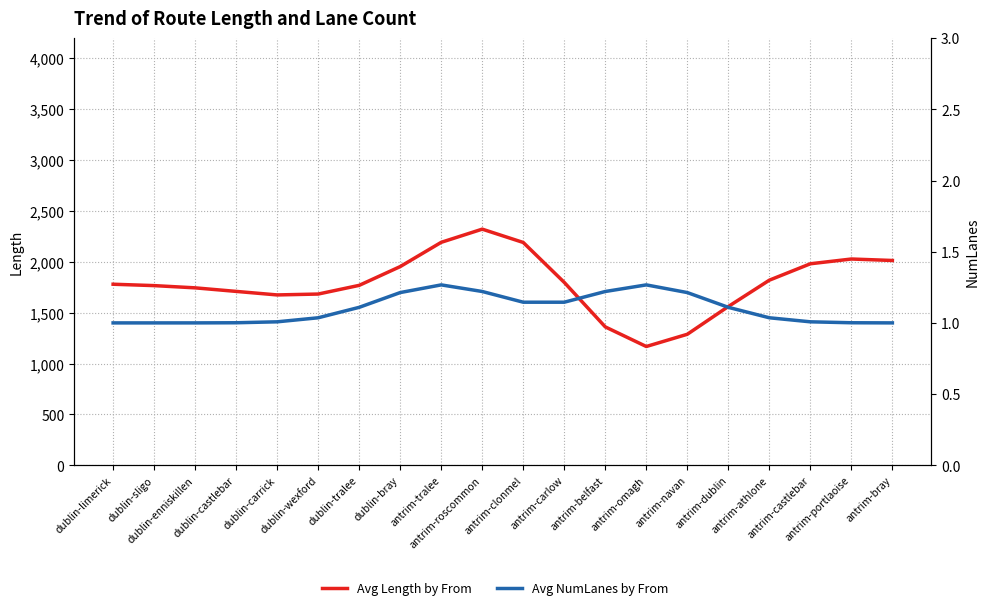

List the series in order of their peak value, highest first.

Avg Length by From, Avg NumLanes by From